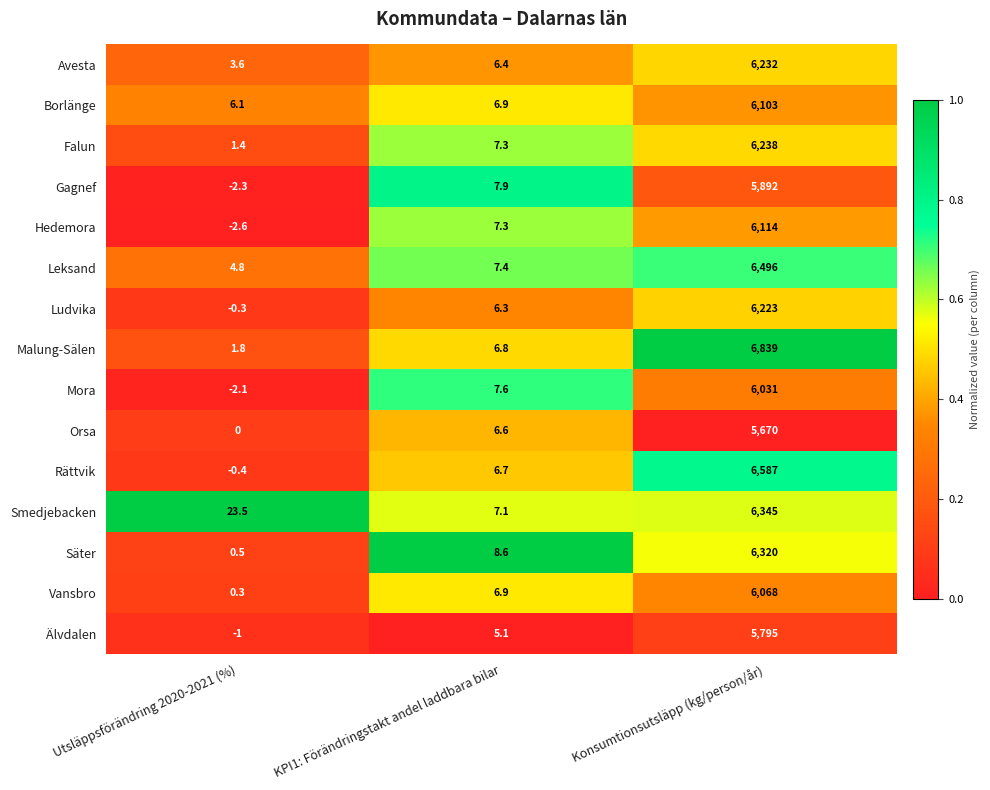

List the series in order of their peak value, highest first.

Malung-Sälen, Rättvik, Leksand, Smedjebacken, Säter, Falun, Avesta, Ludvika, Hedemora, Borlänge, Vansbro, Mora, Gagnef, Älvdalen, Orsa